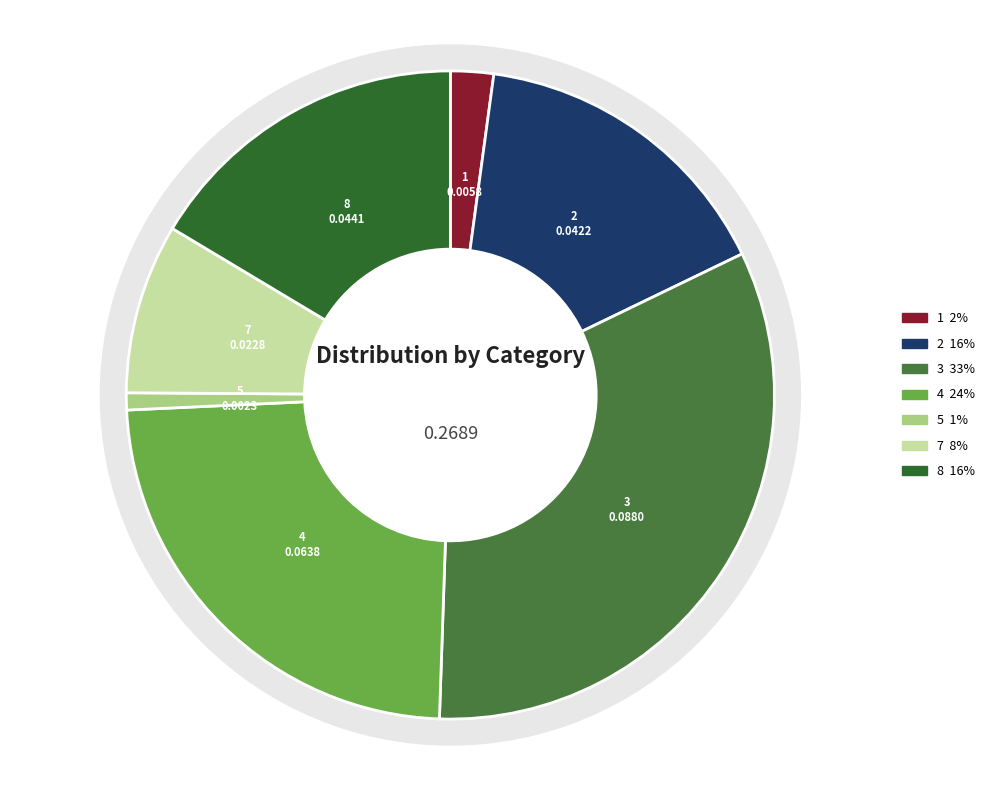

Does 5 represent more than half of the total?

No